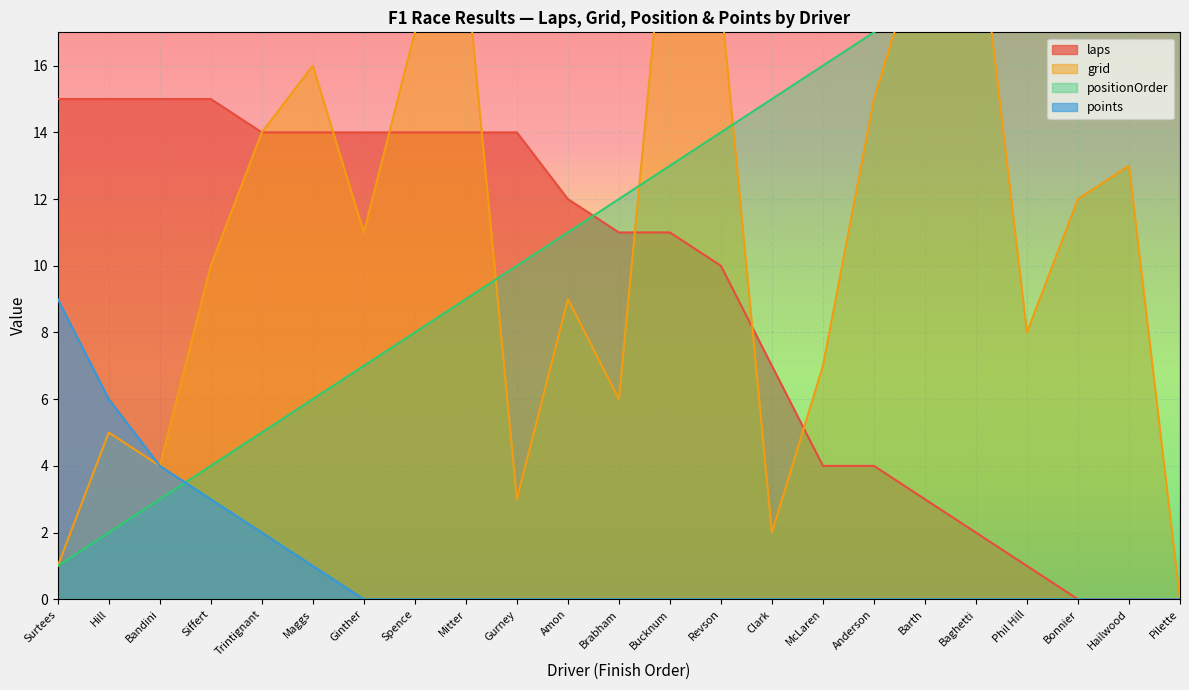

Between which two adjacent categories do grid and positionOrder first intersect?

Mitter and Gurney